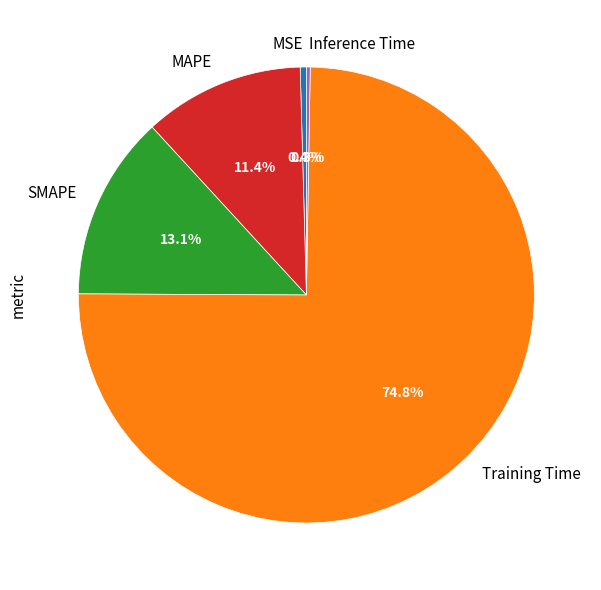

The SMAPE slice represents 22% of the pie. True or false?

False